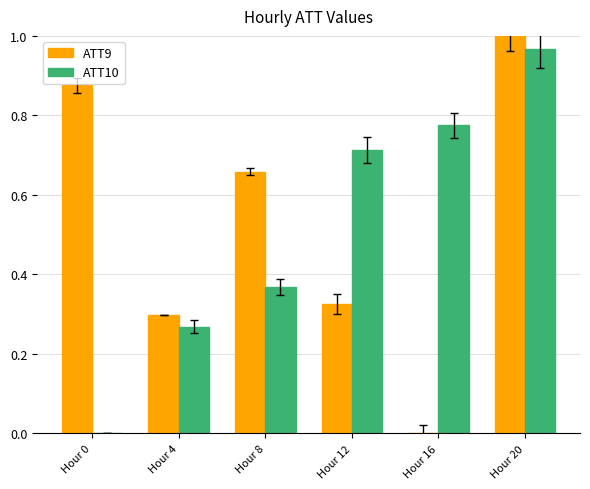

Is the value of ATT9 at Hour 20 greater than the value of ATT10 at Hour 0?

Yes